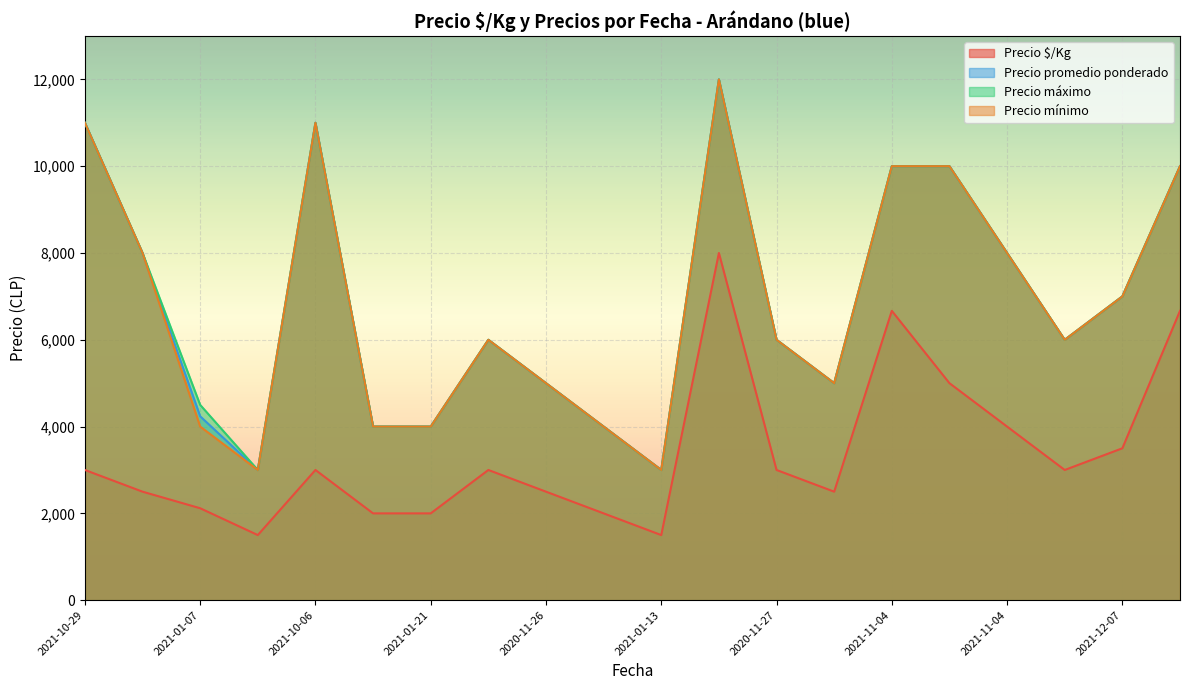

Which series has the widest spread of values?

Precio promedio ponderado